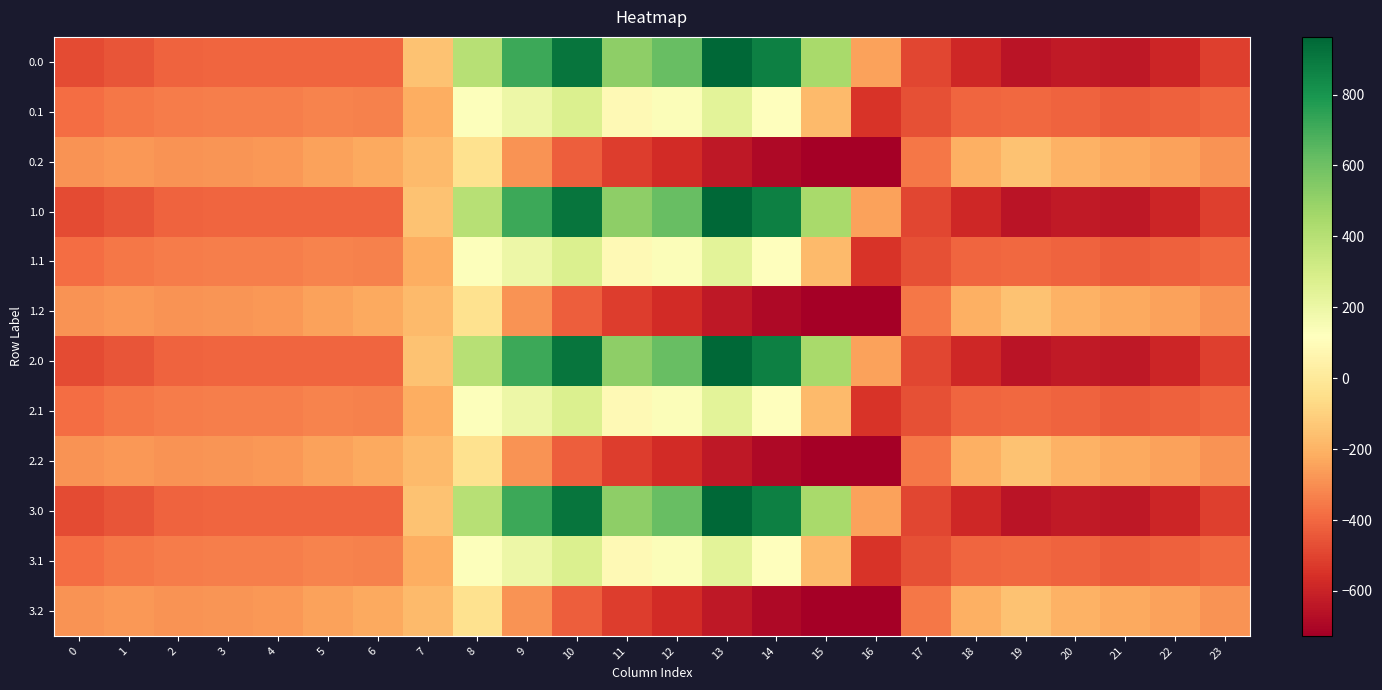

Reading left to right, extract all data points from this chart.

0.0: 0=-482.0	1=-449.5	2=-410.3	3=-404.4	4=-404.9	5=-403.8	6=-408.0	7=-150.1	8=395.3	9=716.9	10=916.2	11=516.0	12=619.4	13=962.7	14=870.3	15=443.0	16=-250.9	17=-494.8	18=-586.7	19=-649.2	20=-629.9	21=-638.4	22=-592.3	23=-511.3
0.1: 0=-384.6	1=-361.1	2=-347.9	3=-342.7	4=-339.6	5=-325.7	6=-332.2	7=-217.1	8=125.2	9=191.1	10=274.1	11=87.0	12=134.6	13=241.5	14=113.7	15=-173.1	16=-547.3	17=-466.6	18=-405.4	19=-400.2	20=-414.5	21=-432.4	22=-419.9	23=-399.4
0.2: 0=-287.1	1=-272.7	2=-285.5	3=-281.0	4=-274.4	5=-245.0	6=-228.8	7=-176.6	8=-35.3	9=-288.5	10=-423.5	11=-520.6	12=-571.2	13=-640.4	14=-687.4	15=-725.8	16=-726.6	17=-362.4	18=-210.0	19=-151.0	20=-199.2	21=-226.4	22=-247.4	23=-287.5
1.0: 0=-482.0	1=-449.5	2=-410.3	3=-404.4	4=-404.9	5=-403.8	6=-408.0	7=-150.1	8=395.3	9=716.9	10=916.2	11=516.0	12=619.4	13=962.7	14=870.3	15=443.0	16=-250.9	17=-494.8	18=-586.7	19=-649.2	20=-629.9	21=-638.4	22=-592.3	23=-511.3
1.1: 0=-384.6	1=-361.1	2=-347.9	3=-342.7	4=-339.6	5=-325.7	6=-332.2	7=-217.1	8=125.2	9=191.1	10=274.1	11=87.0	12=134.6	13=241.5	14=113.7	15=-173.1	16=-547.3	17=-466.6	18=-405.4	19=-400.2	20=-414.5	21=-432.4	22=-419.9	23=-399.4
1.2: 0=-287.1	1=-272.7	2=-285.5	3=-281.0	4=-274.4	5=-245.0	6=-228.8	7=-176.6	8=-35.3	9=-288.5	10=-423.5	11=-520.6	12=-571.2	13=-640.4	14=-687.4	15=-725.8	16=-726.6	17=-362.4	18=-210.0	19=-151.0	20=-199.2	21=-226.4	22=-247.4	23=-287.5
2.0: 0=-482.0	1=-449.5	2=-410.3	3=-404.4	4=-404.9	5=-403.8	6=-408.0	7=-150.1	8=395.3	9=716.9	10=916.2	11=516.0	12=619.4	13=962.7	14=870.3	15=443.0	16=-250.9	17=-494.8	18=-586.7	19=-649.2	20=-629.9	21=-638.4	22=-592.3	23=-511.3
2.1: 0=-384.6	1=-361.1	2=-347.9	3=-342.7	4=-339.6	5=-325.7	6=-332.2	7=-217.1	8=125.2	9=191.1	10=274.1	11=87.0	12=134.6	13=241.5	14=113.7	15=-173.1	16=-547.3	17=-466.6	18=-405.4	19=-400.2	20=-414.5	21=-432.4	22=-419.9	23=-399.4
2.2: 0=-287.1	1=-272.7	2=-285.5	3=-281.0	4=-274.4	5=-245.0	6=-228.8	7=-176.6	8=-35.3	9=-288.5	10=-423.5	11=-520.6	12=-571.2	13=-640.4	14=-687.4	15=-725.8	16=-726.6	17=-362.4	18=-210.0	19=-151.0	20=-199.2	21=-226.4	22=-247.4	23=-287.5
3.0: 0=-482.0	1=-449.5	2=-410.3	3=-404.4	4=-404.9	5=-403.8	6=-408.0	7=-150.1	8=395.3	9=716.9	10=916.2	11=516.0	12=619.4	13=962.7	14=870.3	15=443.0	16=-250.9	17=-494.8	18=-586.7	19=-649.2	20=-629.9	21=-638.4	22=-592.3	23=-511.3
3.1: 0=-384.6	1=-361.1	2=-347.9	3=-342.7	4=-339.6	5=-325.7	6=-332.2	7=-217.1	8=125.2	9=191.1	10=274.1	11=87.0	12=134.6	13=241.5	14=113.7	15=-173.1	16=-547.3	17=-466.6	18=-405.4	19=-400.2	20=-414.5	21=-432.4	22=-419.9	23=-399.4
3.2: 0=-287.1	1=-272.7	2=-285.5	3=-281.0	4=-274.4	5=-245.0	6=-228.8	7=-176.6	8=-35.3	9=-288.5	10=-423.5	11=-520.6	12=-571.2	13=-640.4	14=-687.4	15=-725.8	16=-726.6	17=-362.4	18=-210.0	19=-151.0	20=-199.2	21=-226.4	22=-247.4	23=-287.5